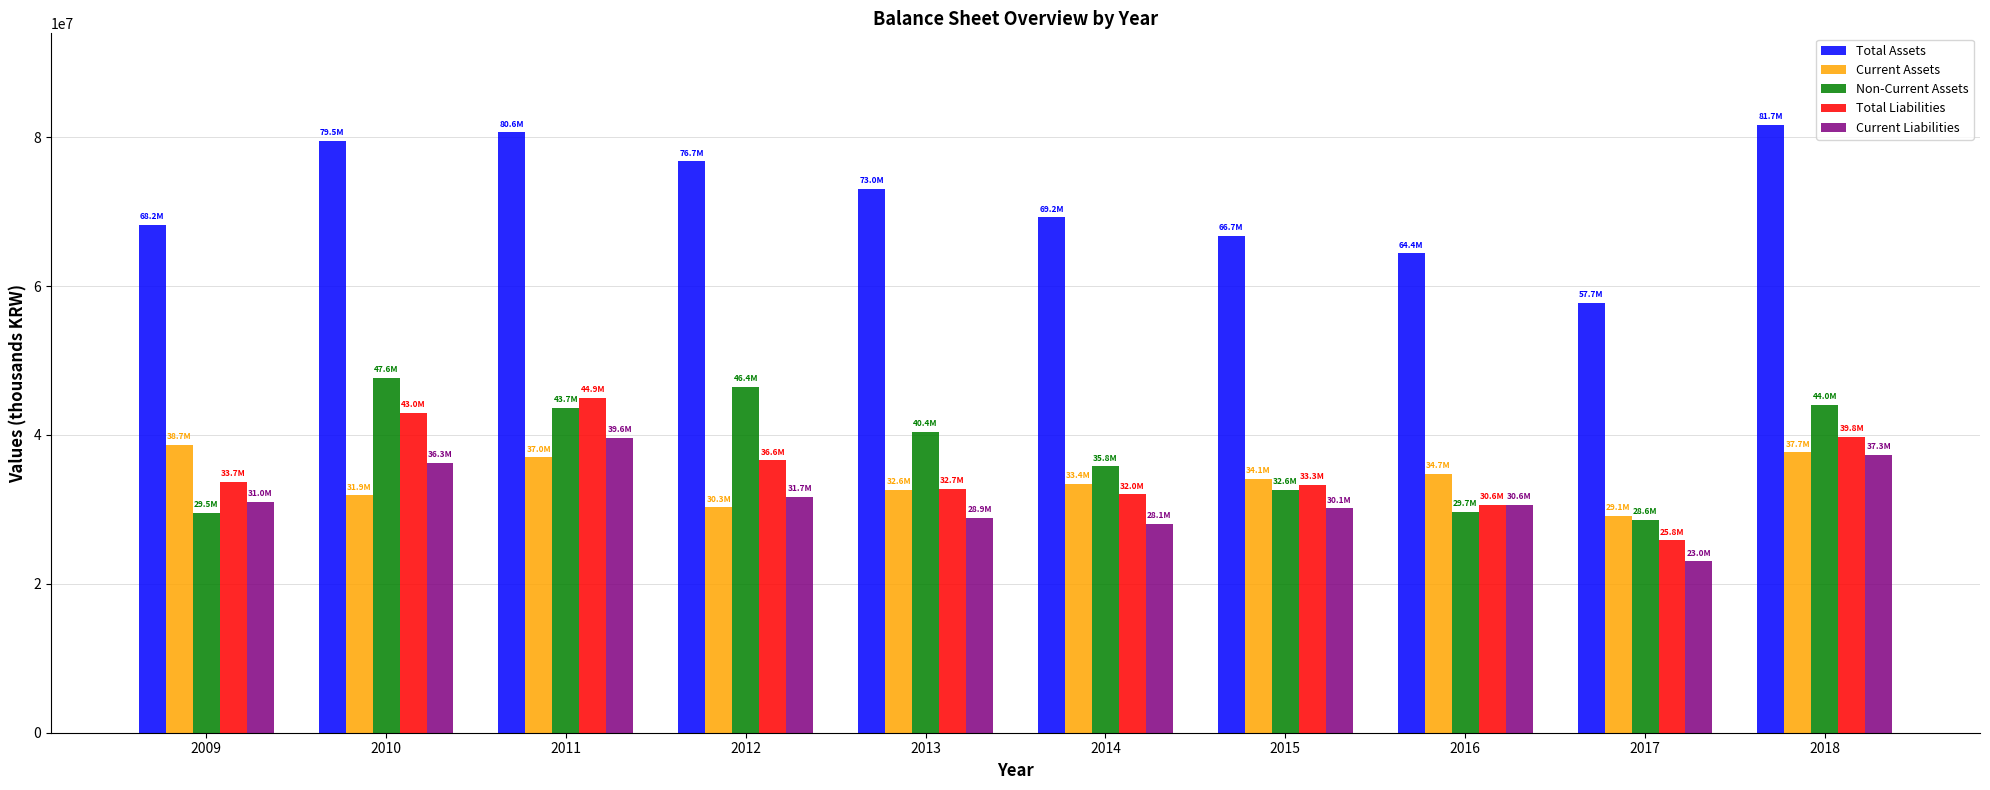

At which label does Total Assets first exceed 73024099?

2010